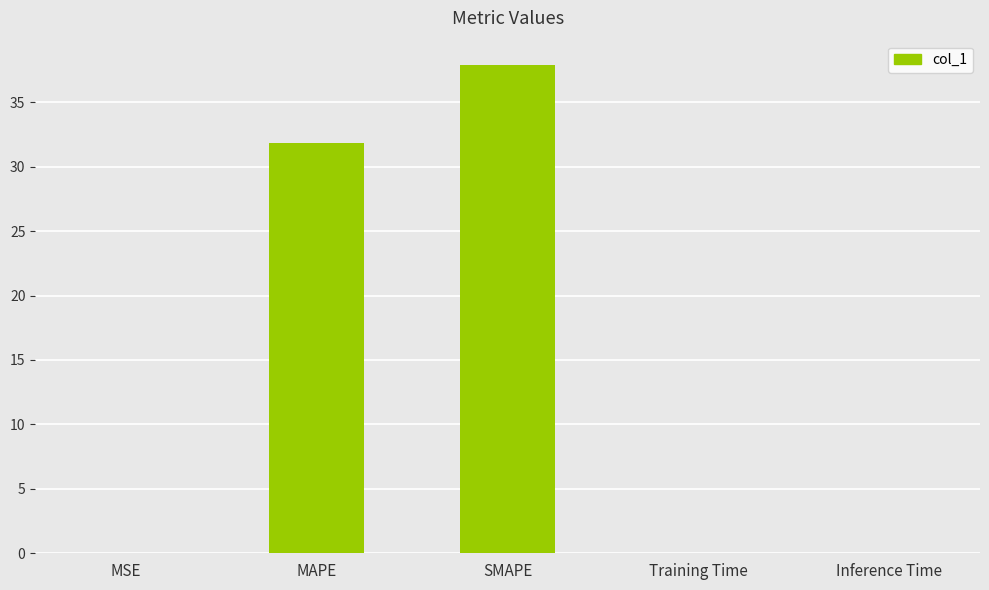

The value at SMAPE is 37.9. True or false?

True